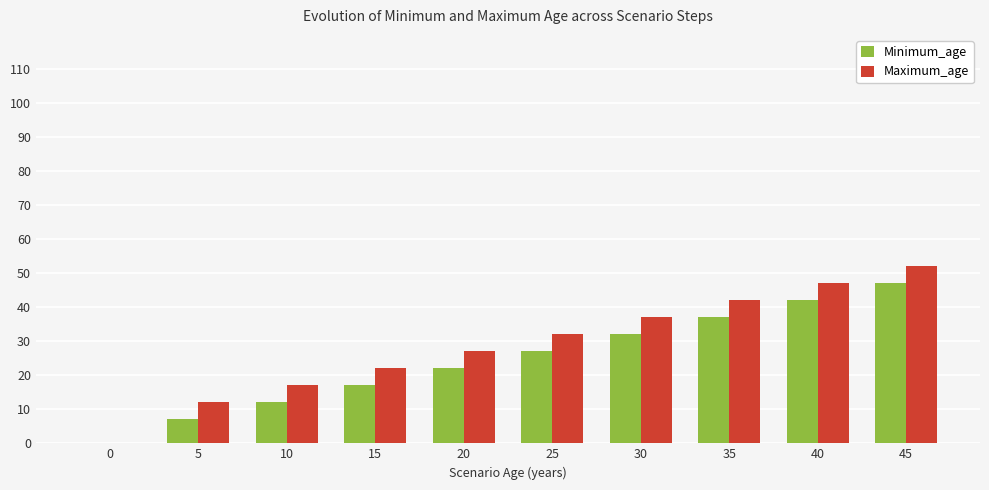

The value of Maximum_age at 10 is 17. True or false?

True